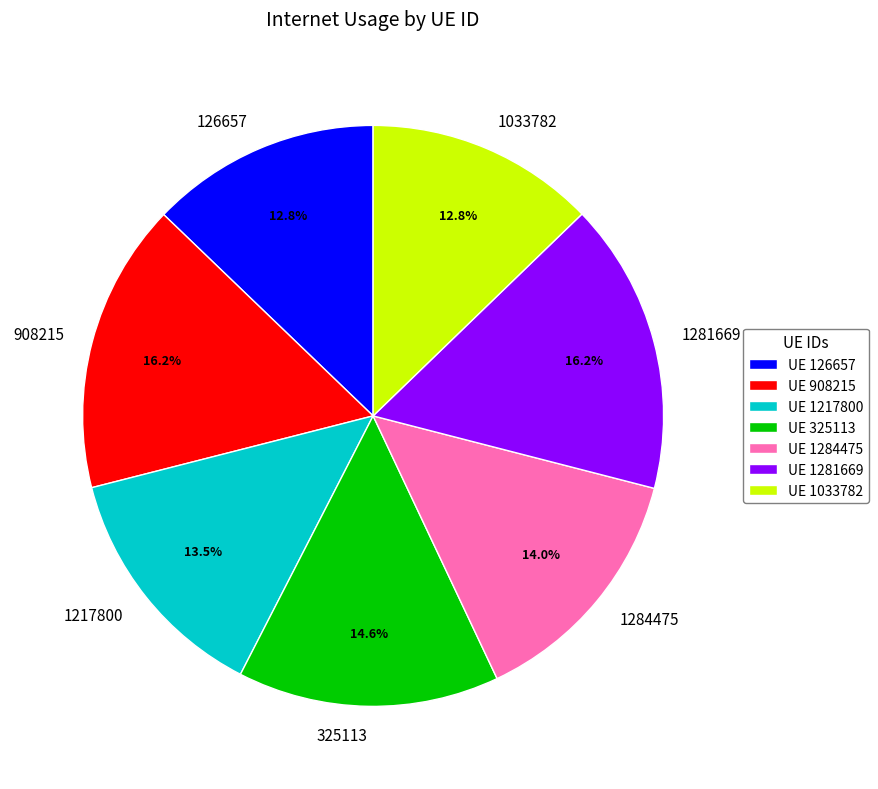

Do 325113 and 1284475 together represent more than half of the pie?

No